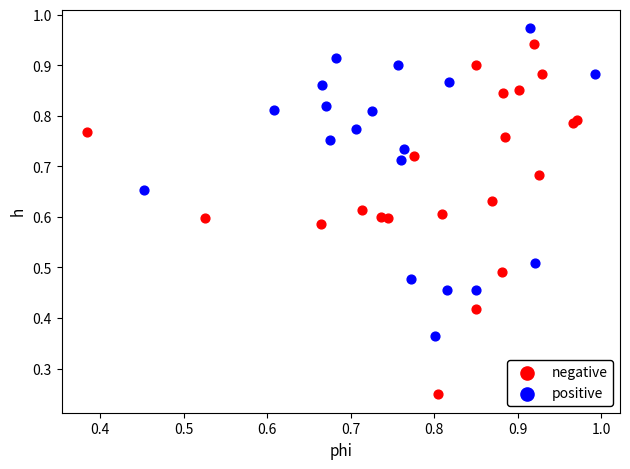

Which series reaches the maximum Y coordinate?

positive